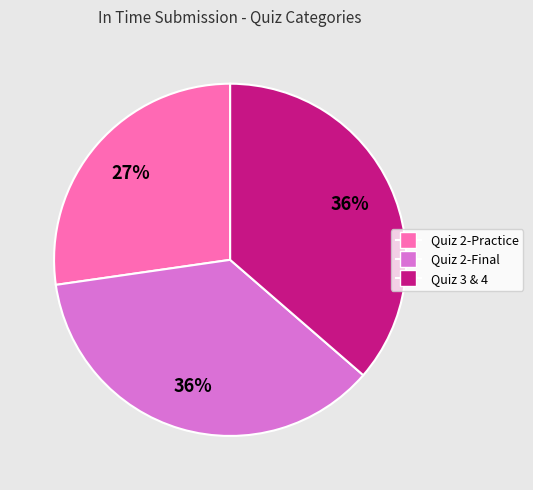

To the nearest percent, what is the difference between the largest and smallest slice percentages?

9%